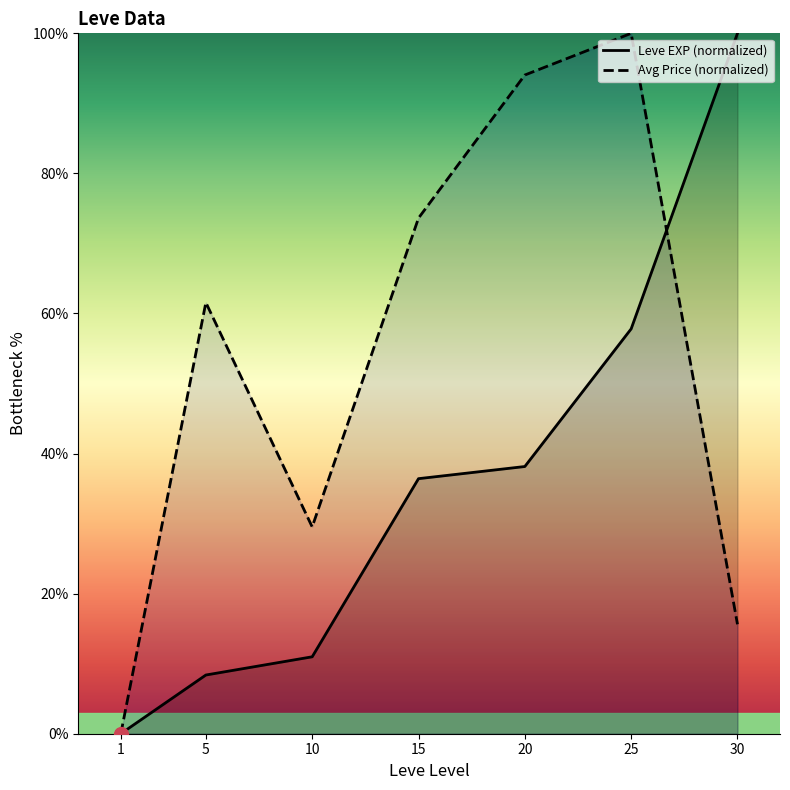

What is the sum of all Avg Price (normalized) values?

374.4